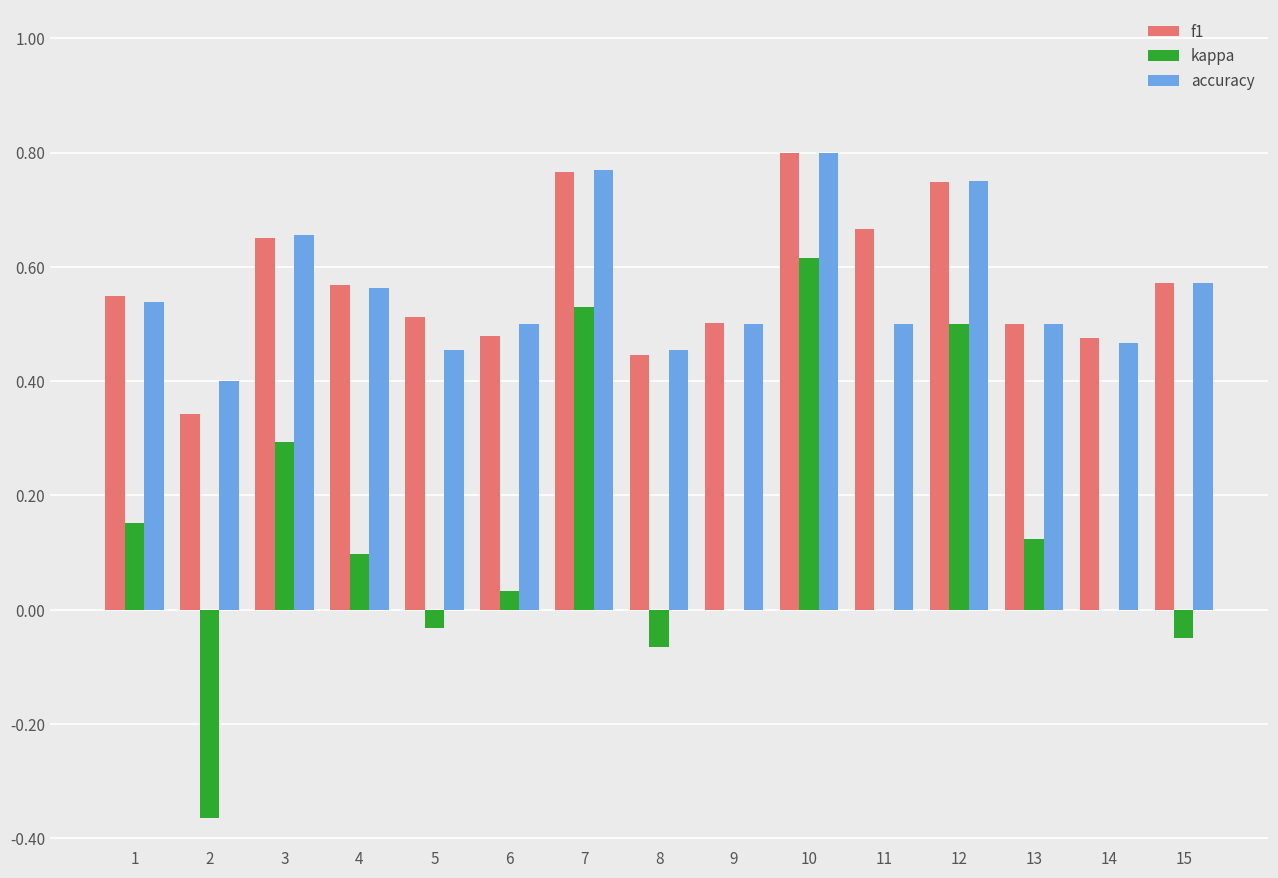

The f1 series shows 0.2 at 10. True or false?

False